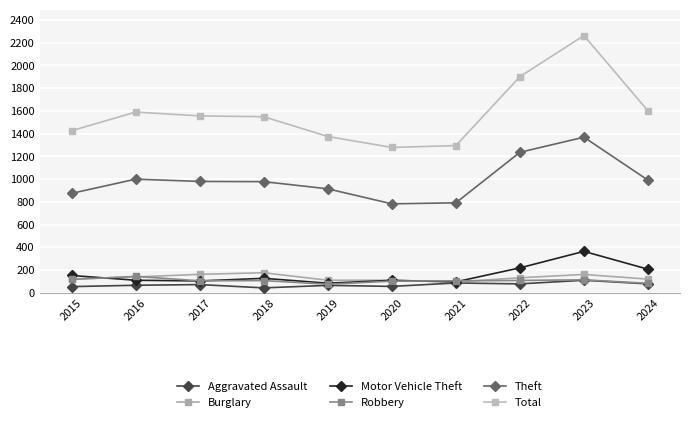

Count the number of categories in the chart.

10